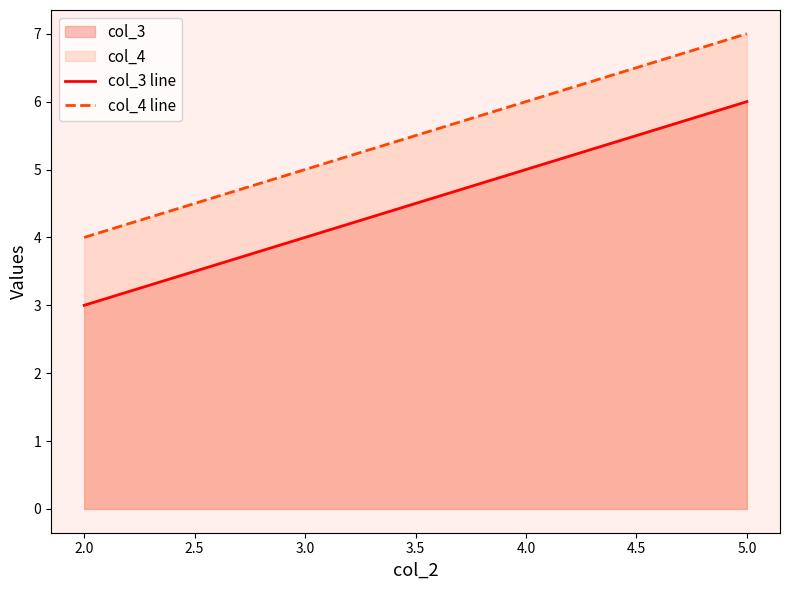

Which category has the highest value across all series?

5.0